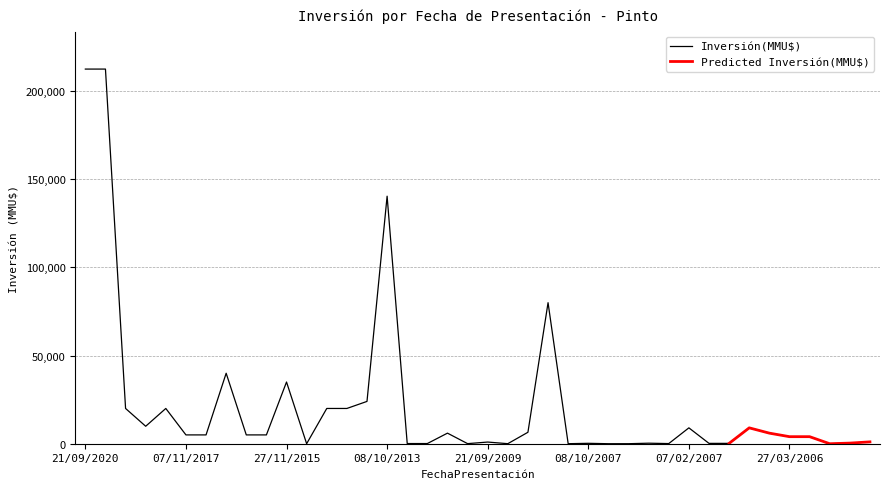

How many points are higher than both their immediate neighbors (excluding endpoints)?

11